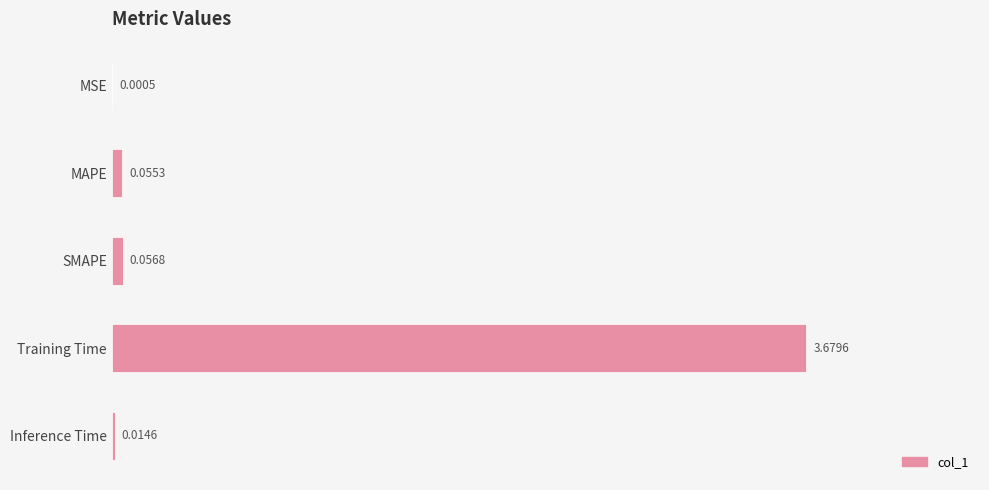

At which label is the value closest to 1?

SMAPE